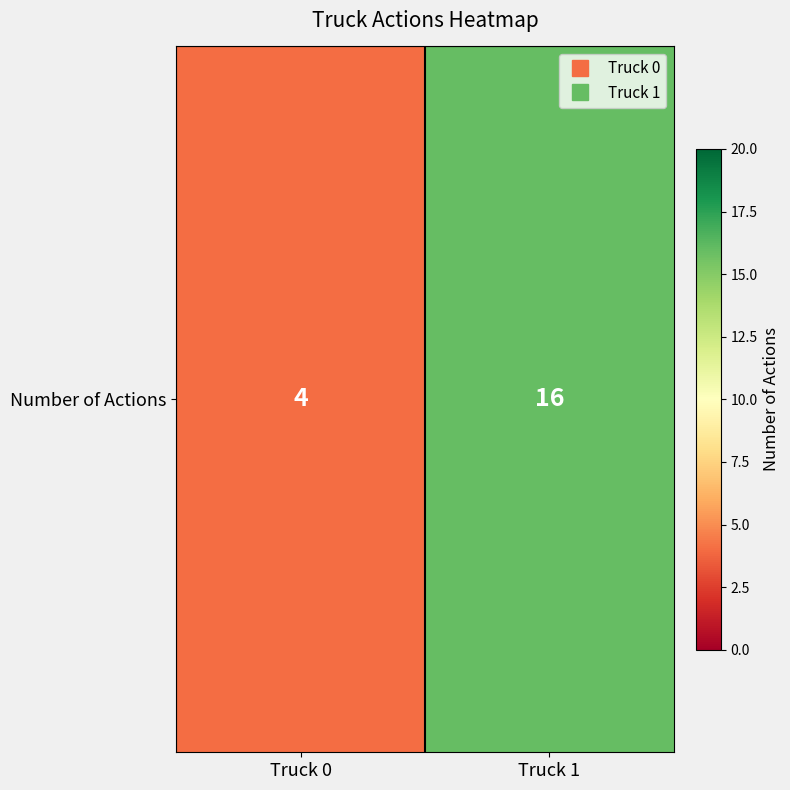

The chart shows a value of 4 at Truck 1. True or false?

False